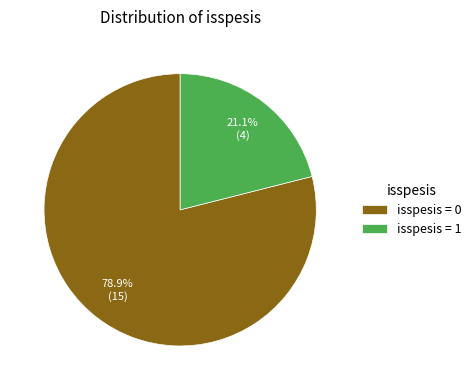

Do isspesis = 0 and isspesis = 1 together represent more than half of the pie?

Yes